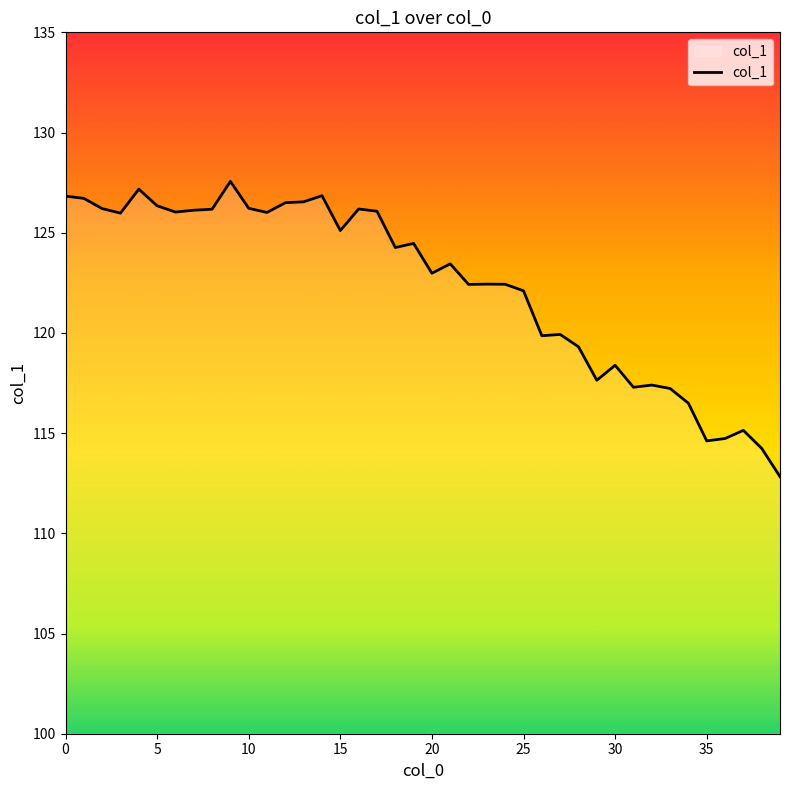

What is the maximum value shown in the chart?

127.6